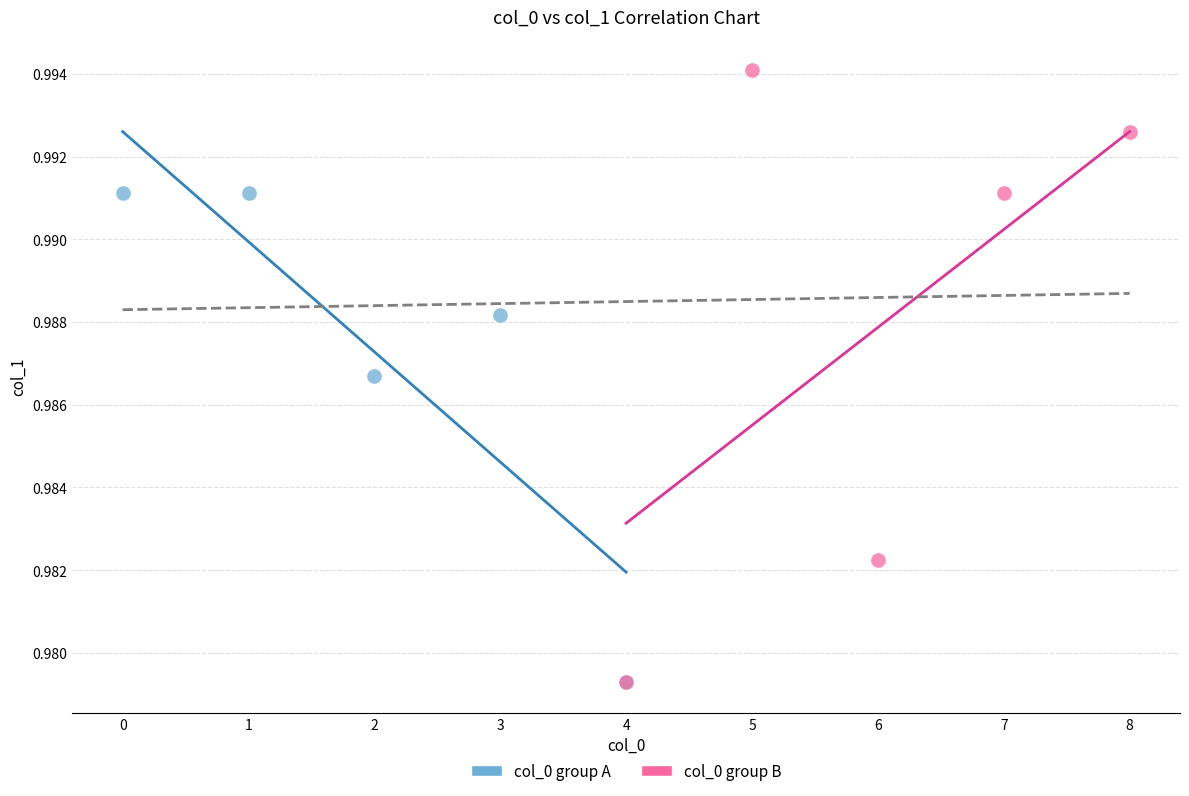

Which series reaches the maximum Y coordinate?

col_0 group B